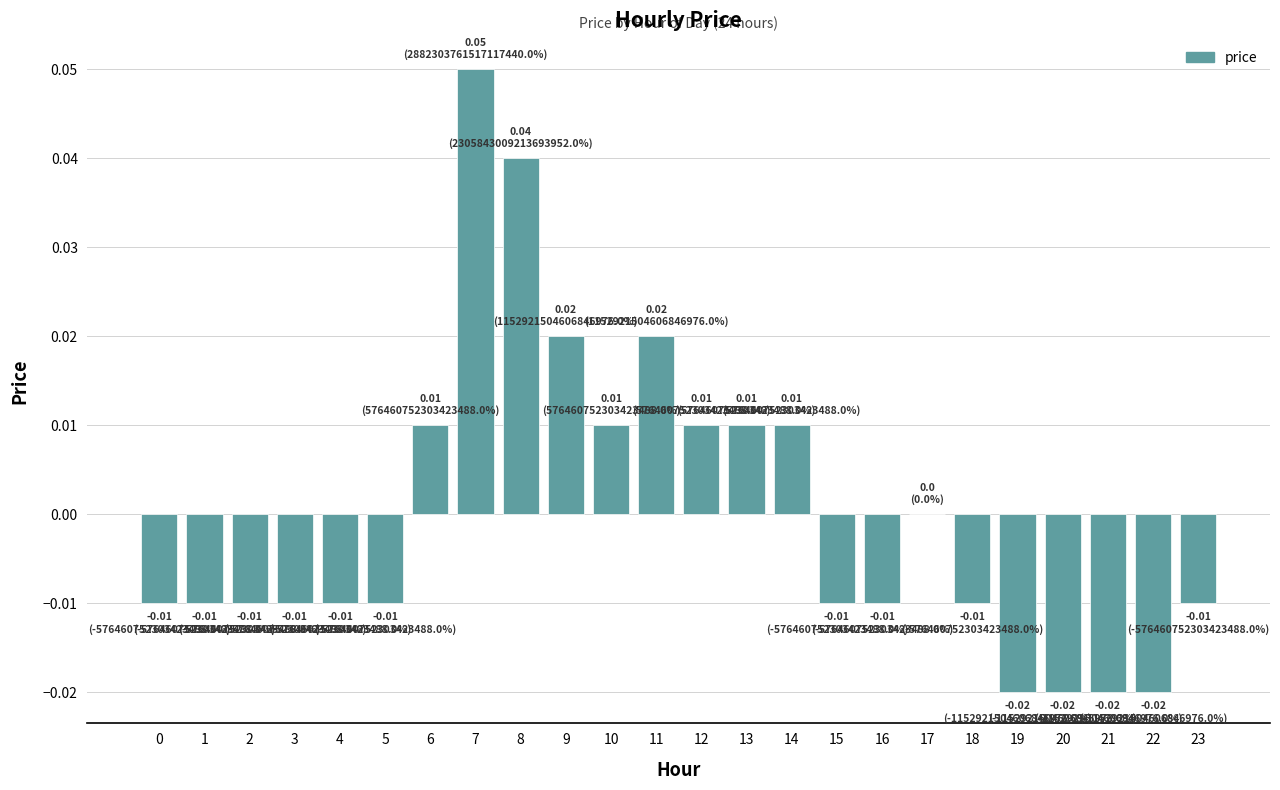

Which has a higher value, 3 or 13?

13